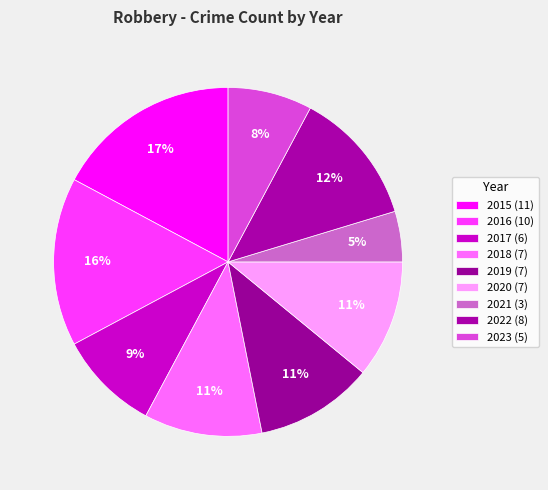

How many segments does this pie chart have?

9